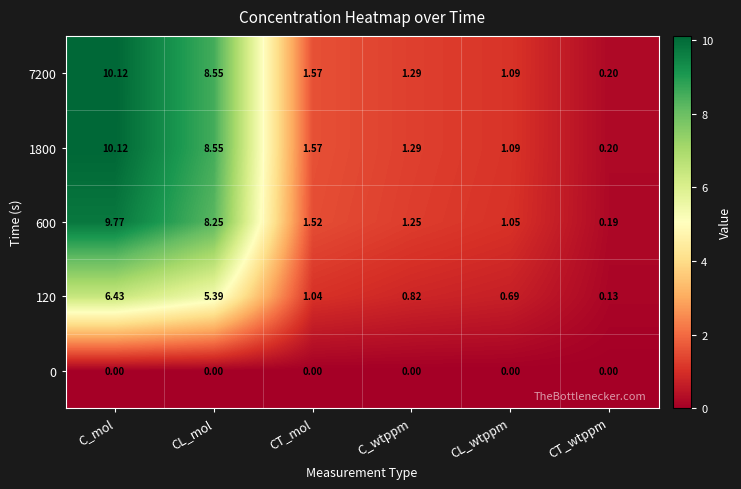

At which label is 7200 closest to 5?

CT_mol